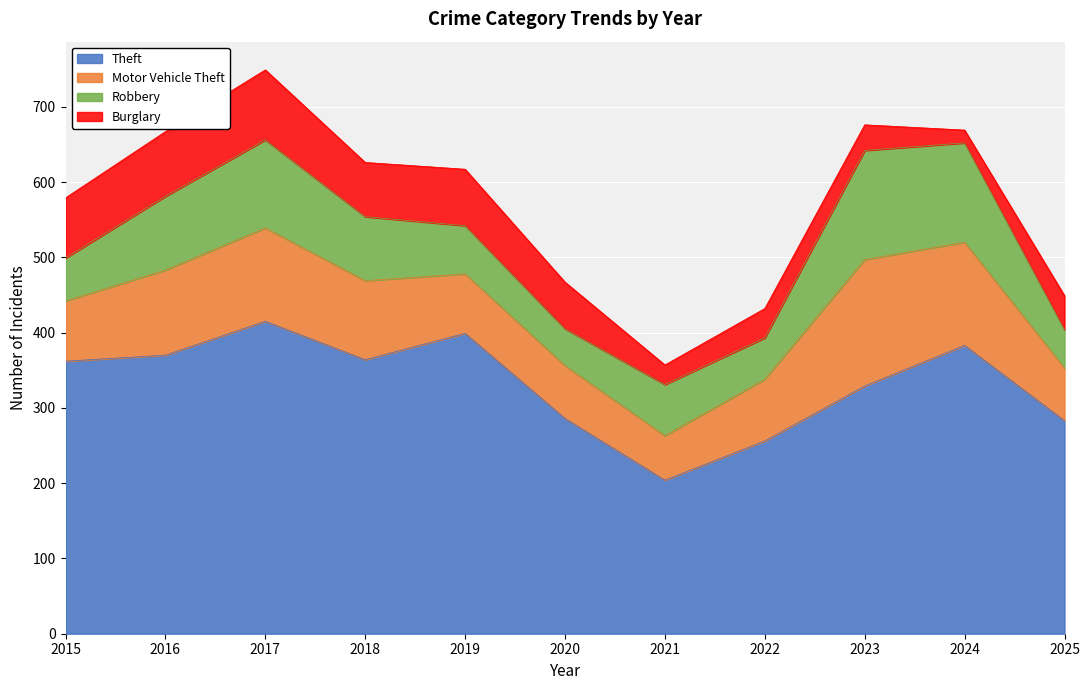

What is the value of the Burglary point at the 10th from the left?

17